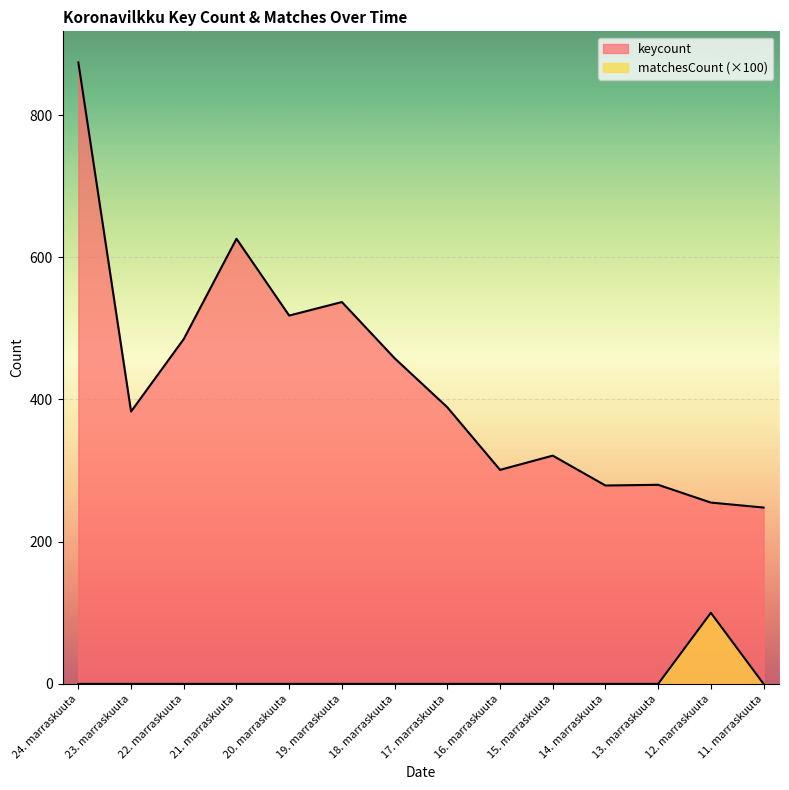

What position from the left is 14. marraskuuta?

11